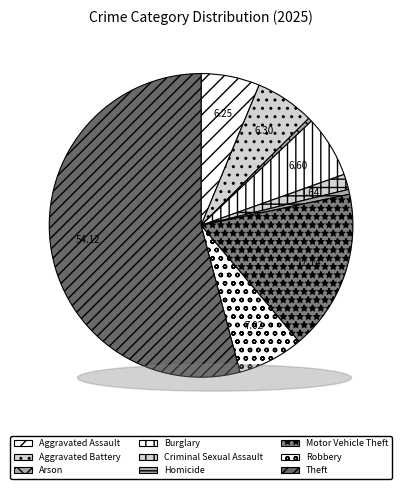

Is it true that Aggravated Assault is 6% of the pie?

True